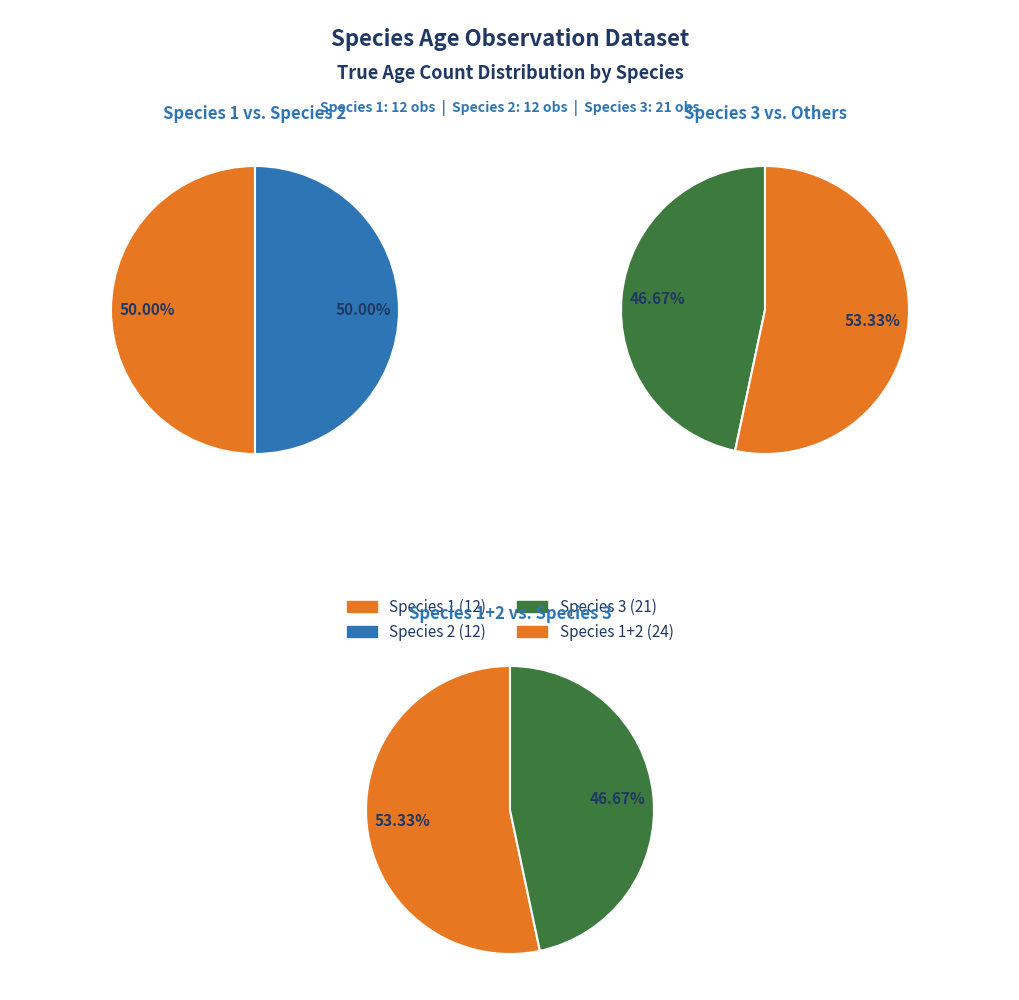

Which category has the biggest portion of the pie?

Species 3